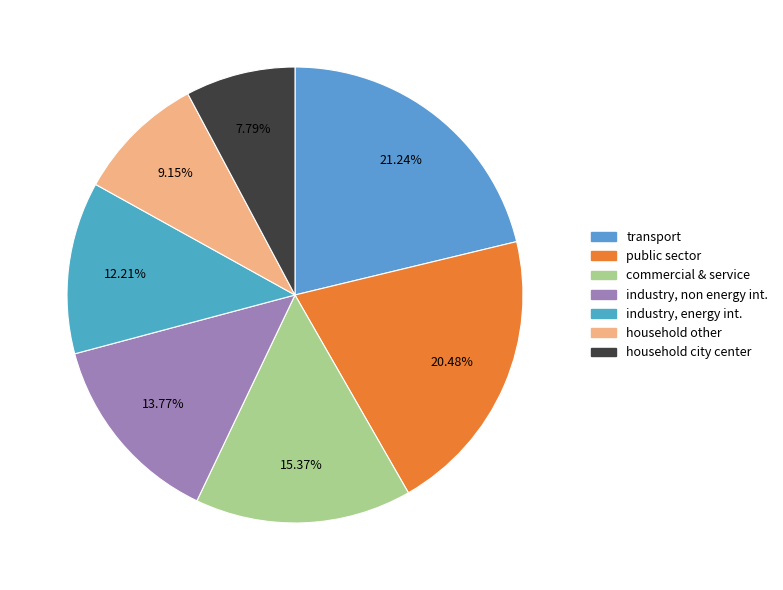

To the nearest percent, what is the difference between the largest and smallest slice percentages?

13%